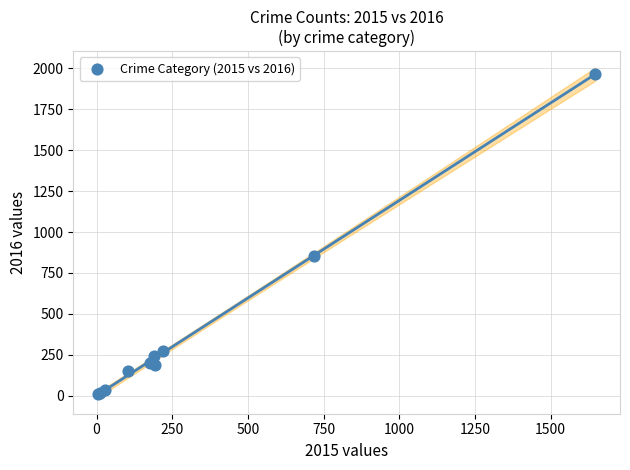

What Y value in the scatter plot is closest to 990?

852